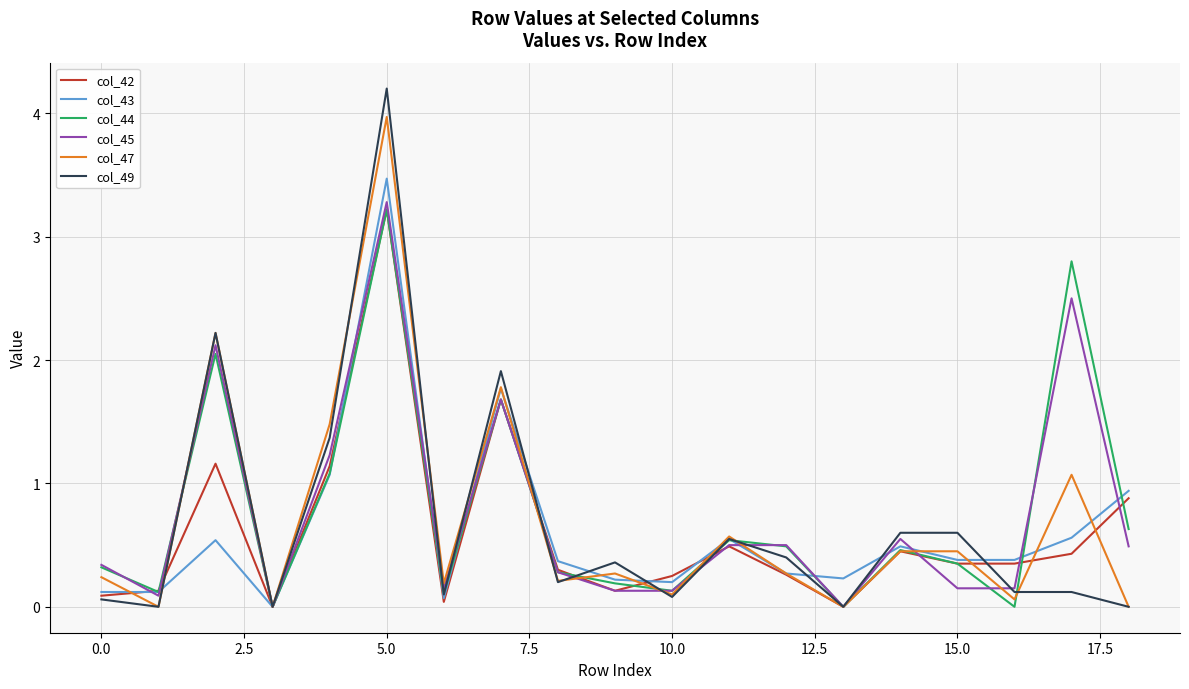

What is the highest value of the col_45 series?

3.3